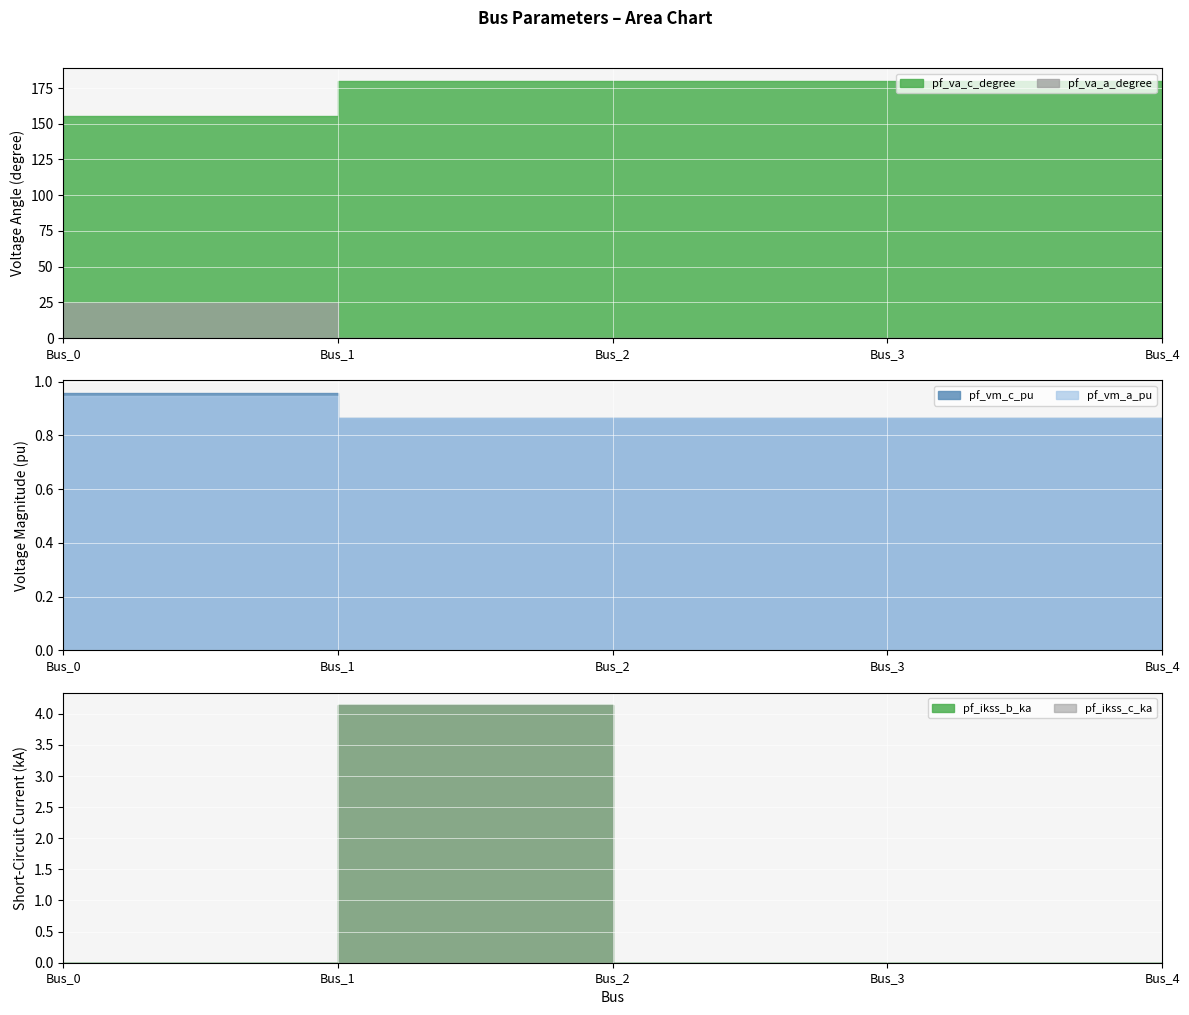

Reading left to right, transcribe all the data shown in this chart.

pf_va_a_degree: 24.8	0.0	0.0	0.0	0.0
pf_va_c_degree: 155.5	180.0	180.0	180.0	180.0
pf_vm_a_pu: 0.9	0.9	0.9	0.9	0.9
pf_vm_c_pu: 1.0	0.9	0.9	0.9	0.9
pf_ikss_b_ka: 0.0	4.1	0.0	0.0	0.0
pf_ikss_c_ka: 0.0	4.1	0.0	0.0	0.0